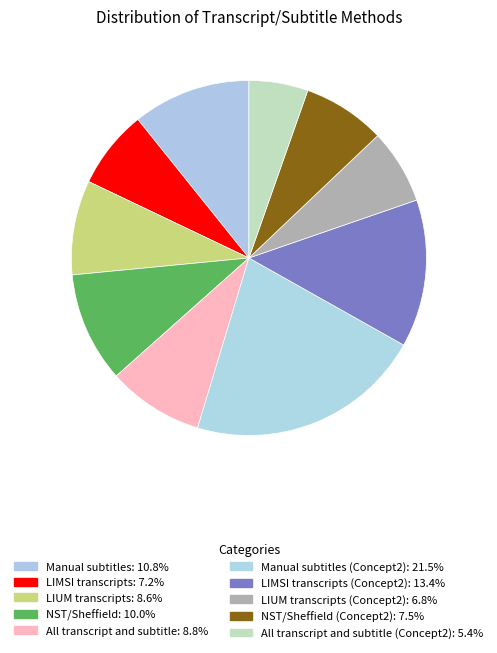

How many segments does this pie chart have?

10